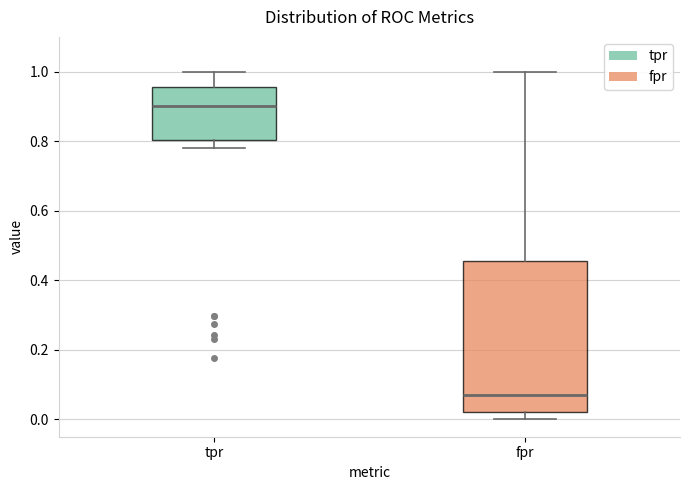

Reading left to right, read every box against the y-axis: the position of its median line, the range the box covers, and the ends of its whiskers. The values are not printed on the chart, so give them approximately, as read against the axis.

tpr: median 0.90, box 0.80 to 0.96, whiskers 0.78 to 1.00
fpr: median 0.08, box 0.02 to 0.46, whiskers 0.00 to 1.00